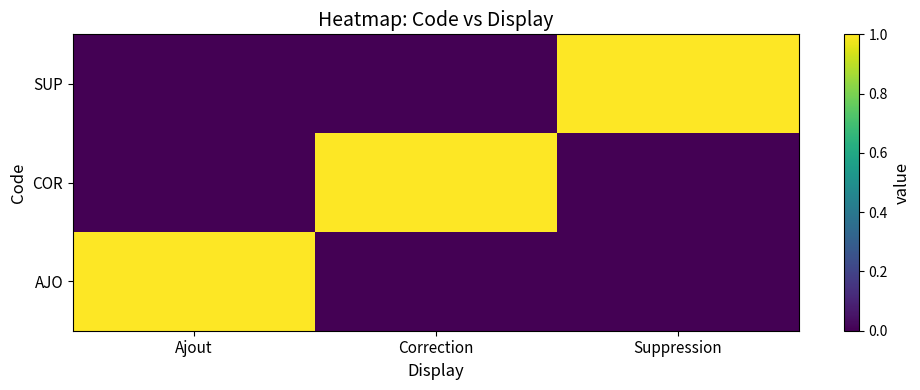

Which has a higher value, Ajout or Correction?

Ajout